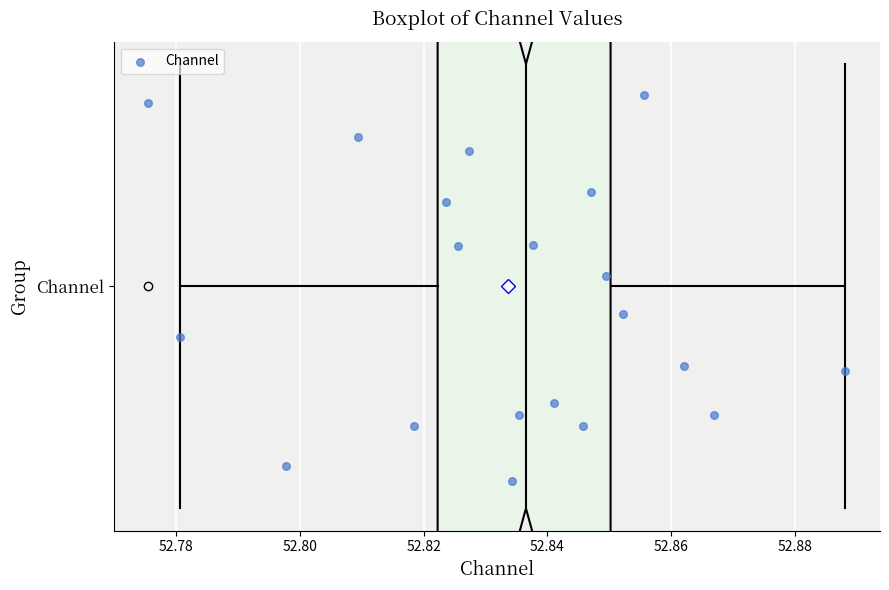

Transcribe this box plot: give where the median line is, the range the box spans, and where the two whiskers end, as read against the x-axis. The values are not printed on the chart, so give them approximately, as read against the axis.

median 52.836, box 52.822 to 52.850, whiskers 52.780 to 52.888